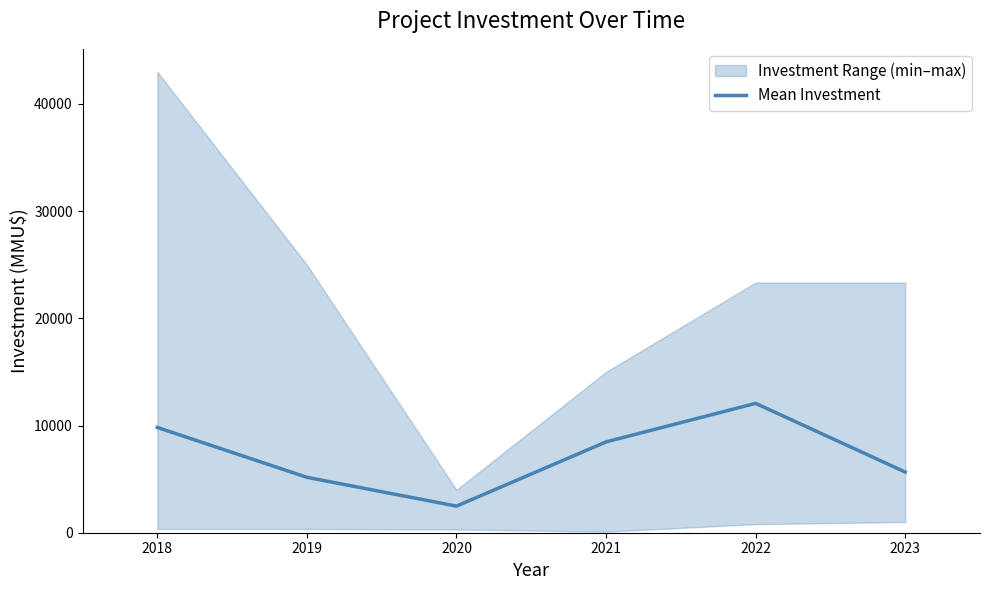

How many points are lower than both their immediate neighbors (excluding endpoints)?

1